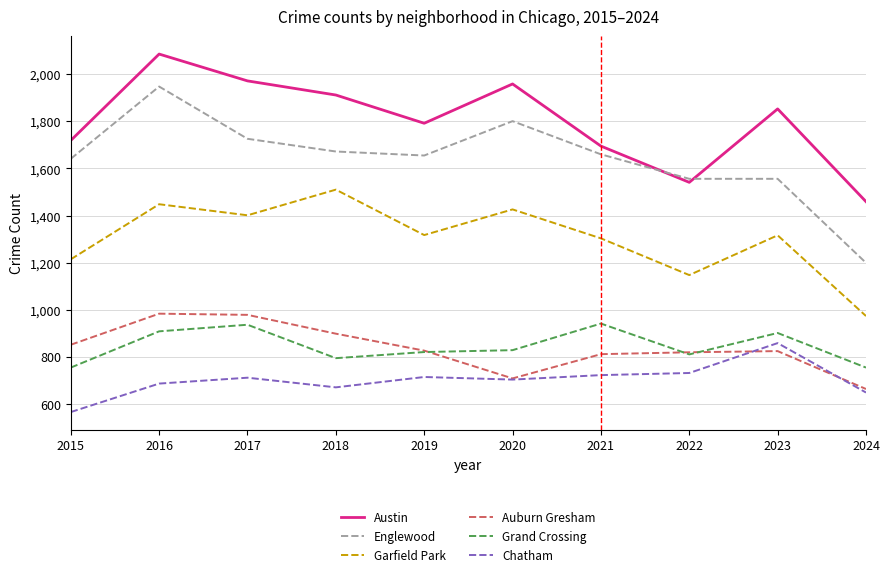

True or false: Austin and Garfield Park intersect in this chart.

False